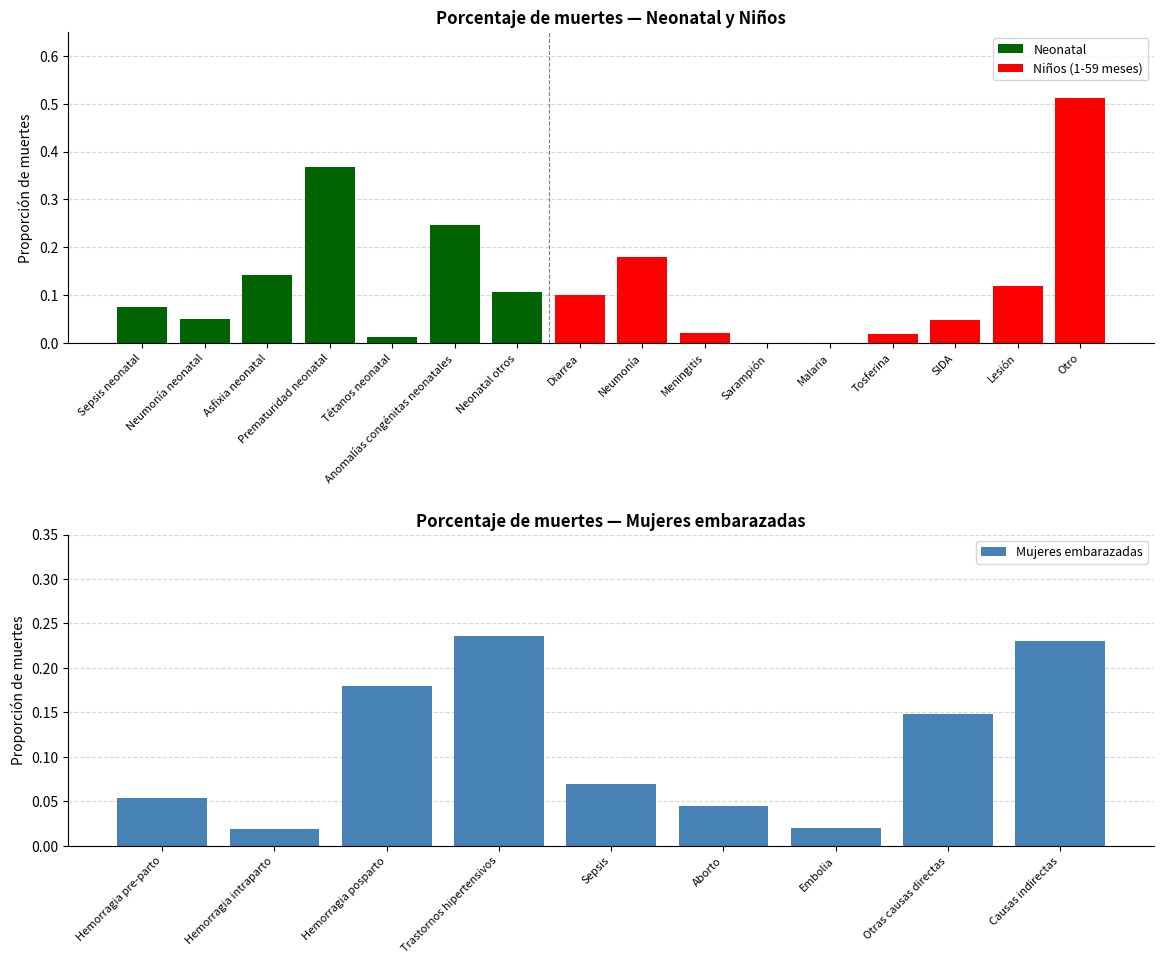

What is the label of the 7th bar from the left?

Neonatal otros